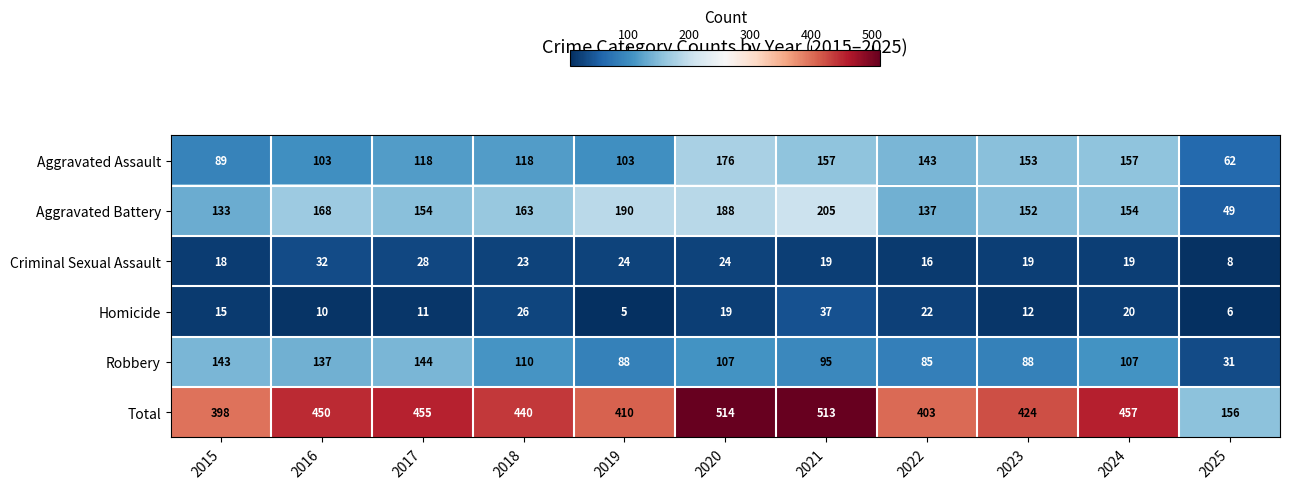

Which category has the lowest value across all series?

2019